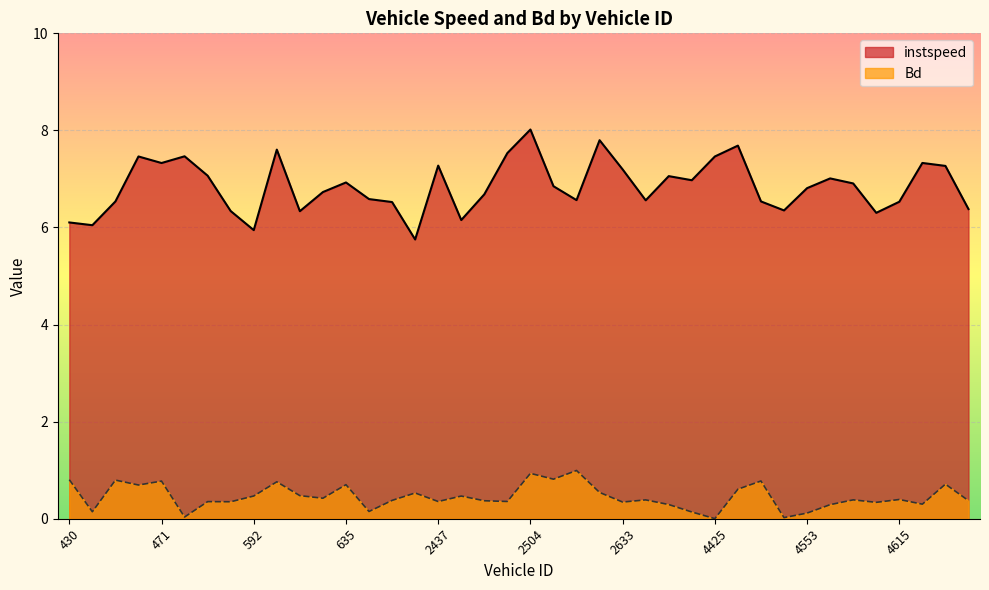

True or false: Bd and instspeed intersect in this chart.

False